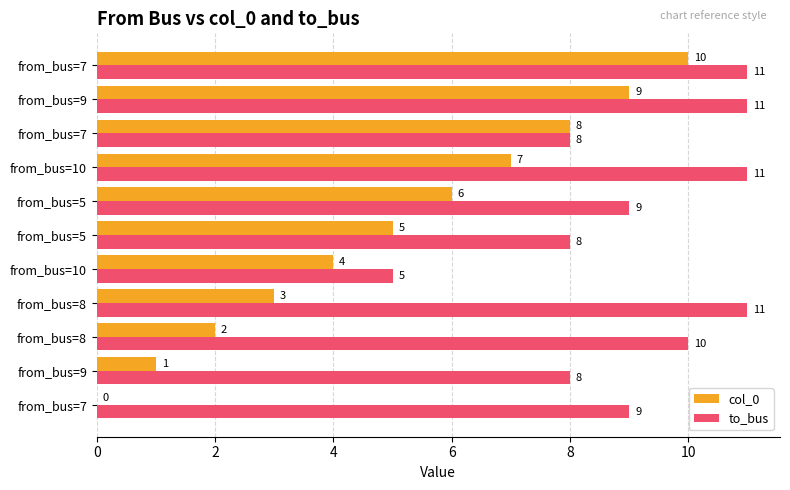

List the series in order of their overall mean, highest first.

to_bus, col_0